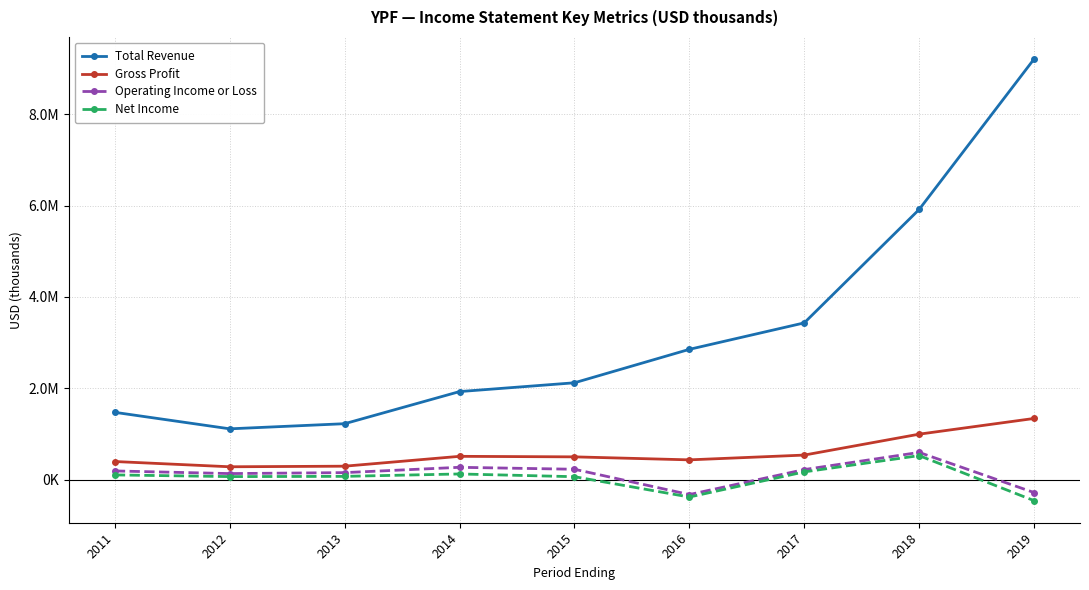

True or false: Operating Income or Loss has more than 2 interior local peaks.

False